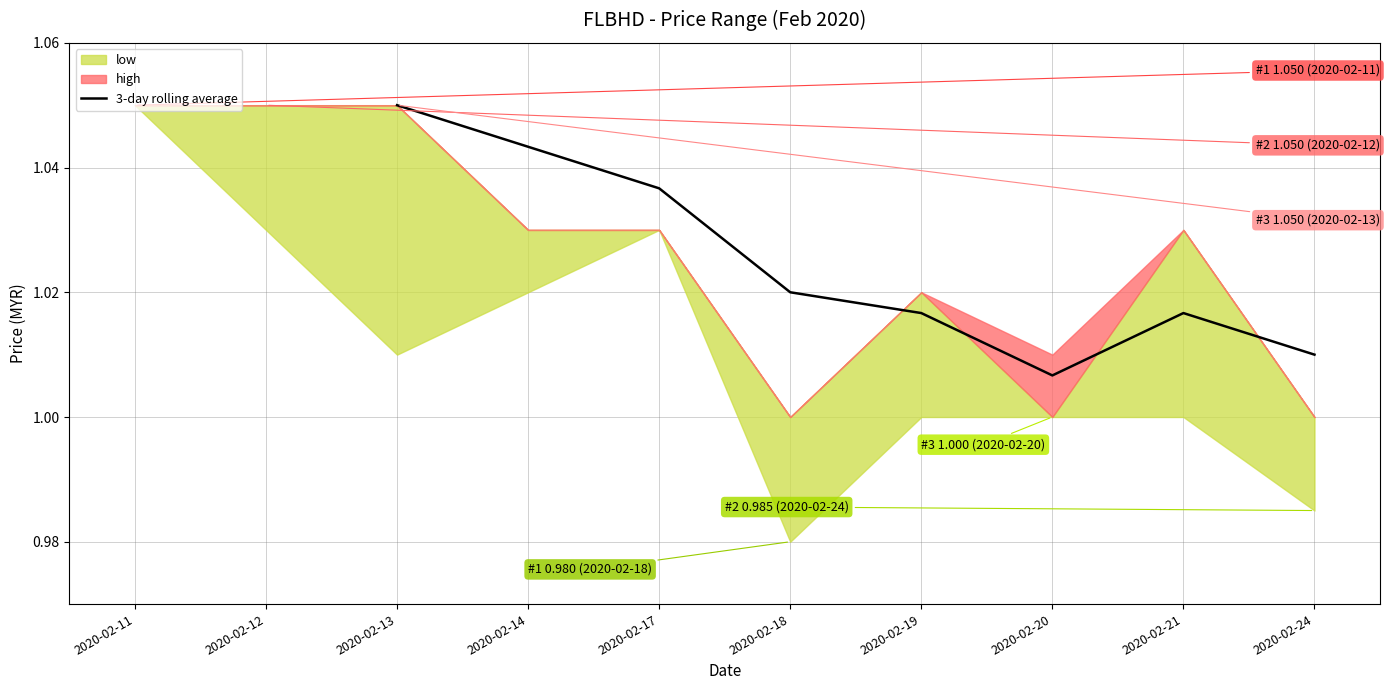

How many interior local valleys (lower than both neighbors) does the data have?

1